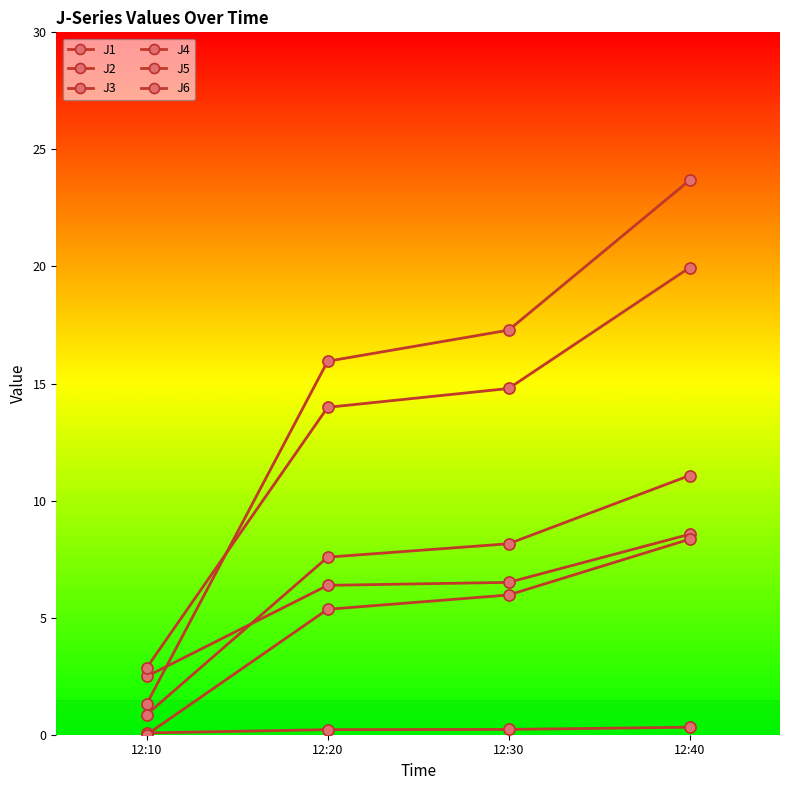

At how many categories does at least one series exceed 9?

3